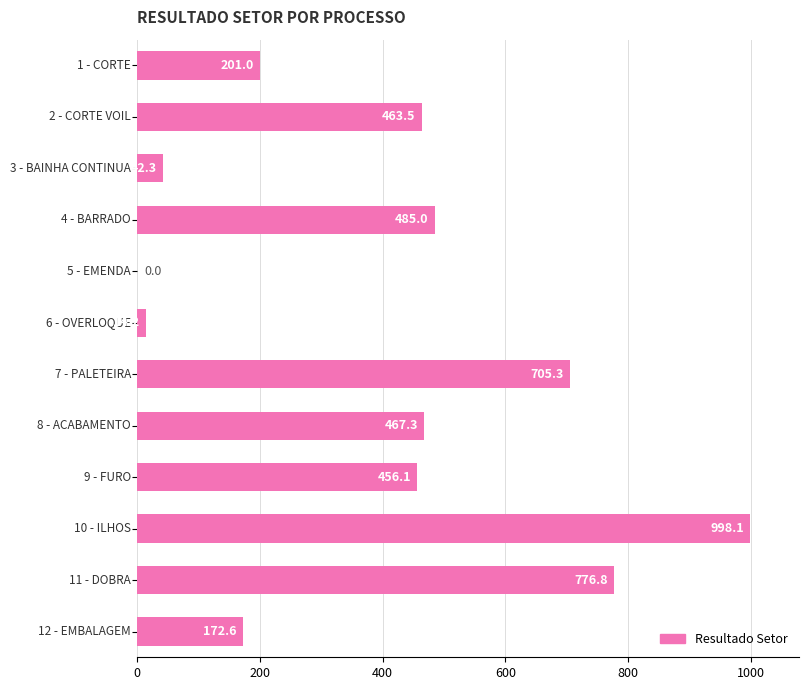

What is the maximum value shown in the chart?

998.1